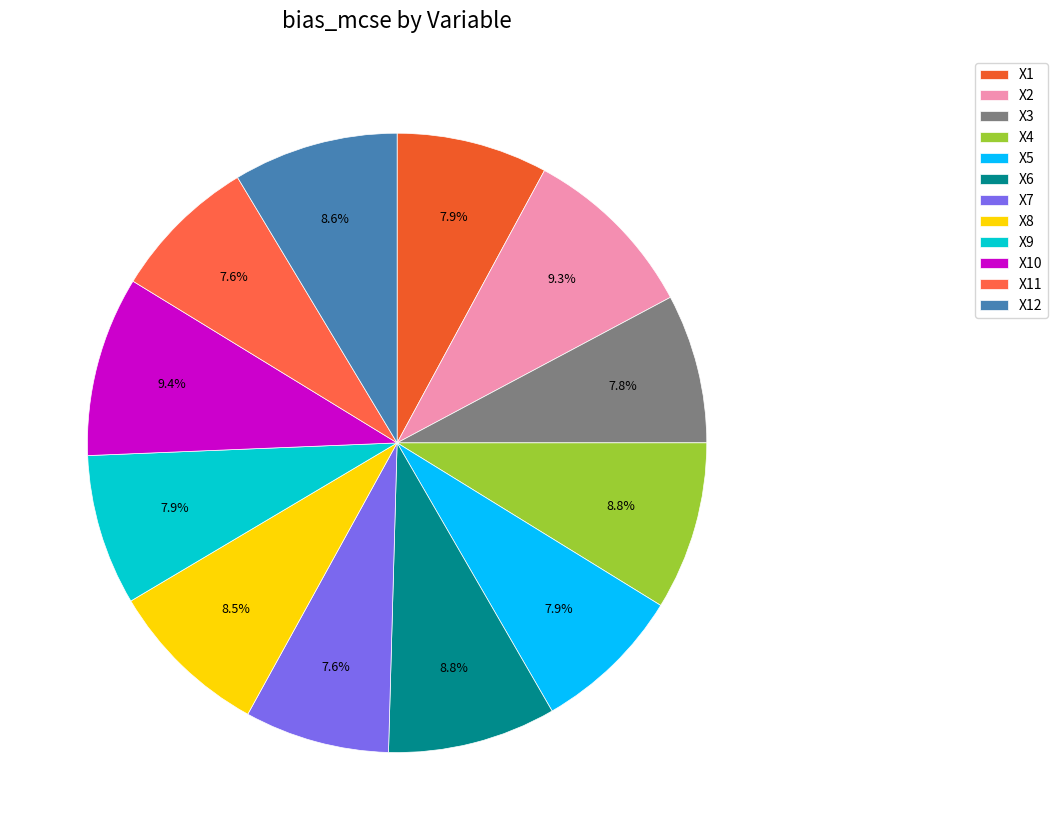

To the nearest percent, what percentage of the pie is X6?

9%